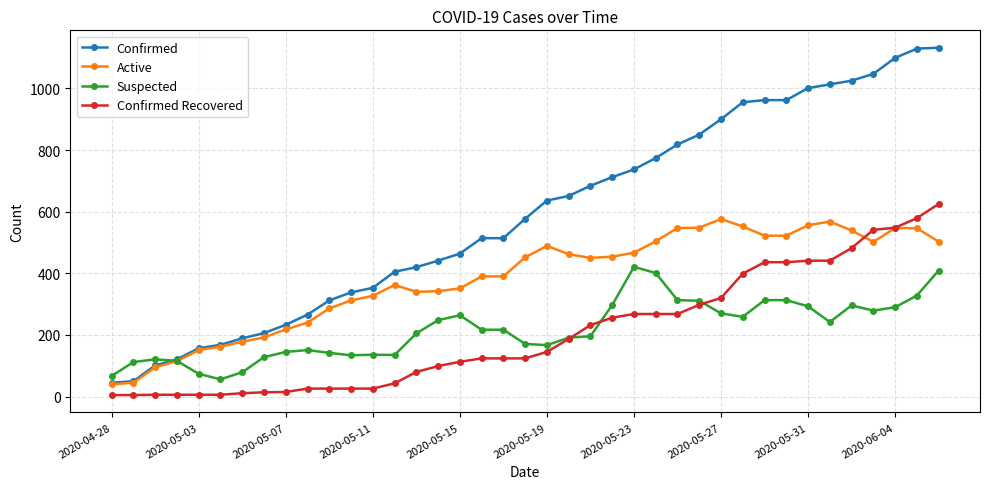

Which series has the largest range (max minus min)?

Confirmed